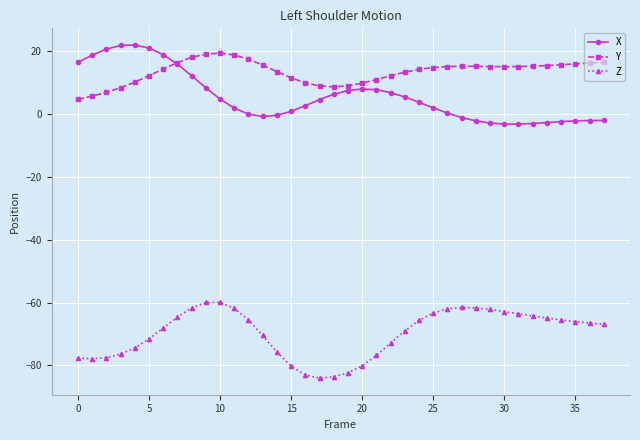

True or false: Y and Z intersect in this chart.

False